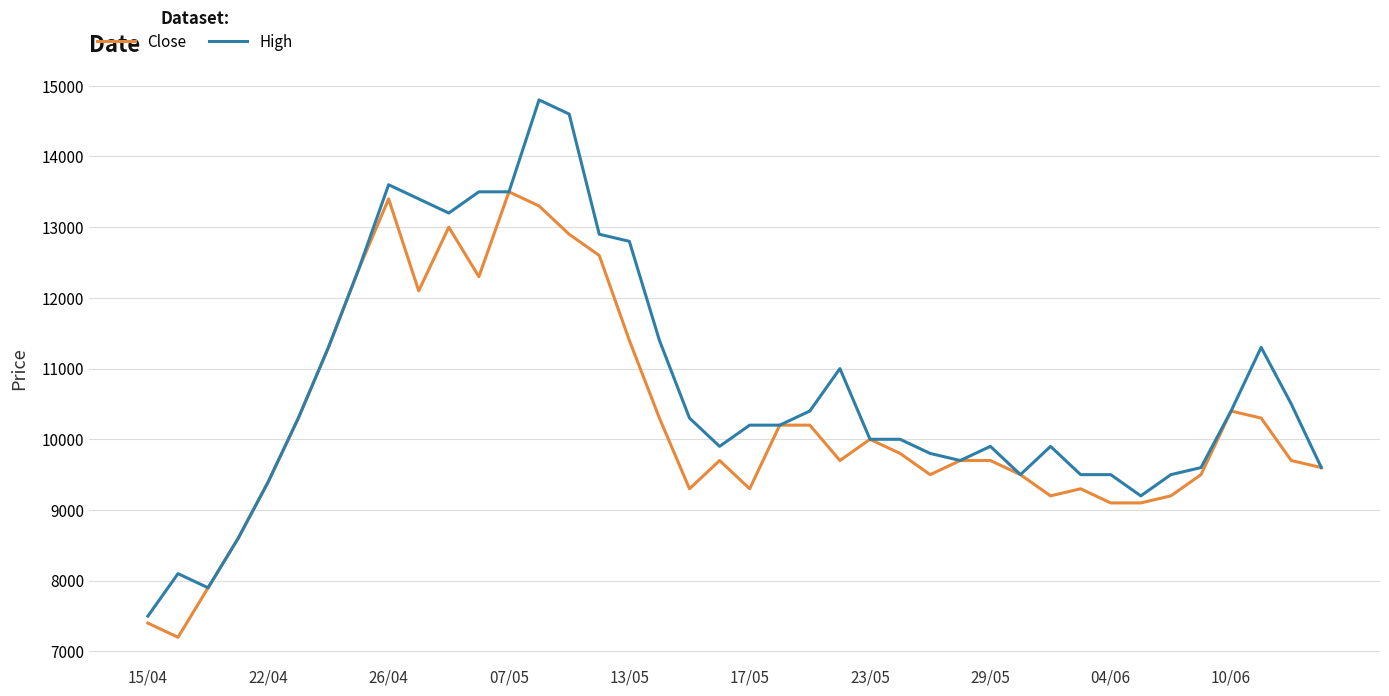

What is the lowest value of the Close series?

7200